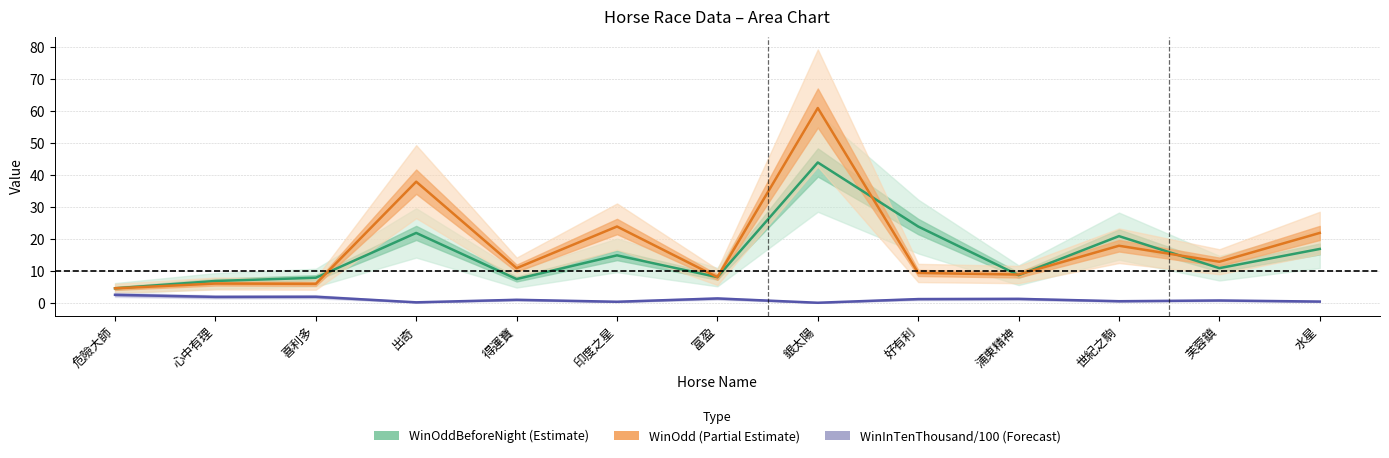

List the series in order of their overall mean, lowest first.

WinInTenThousand/100 (Forecast), WinOddBeforeNight (Estimate), WinOdd (Partial Estimate)